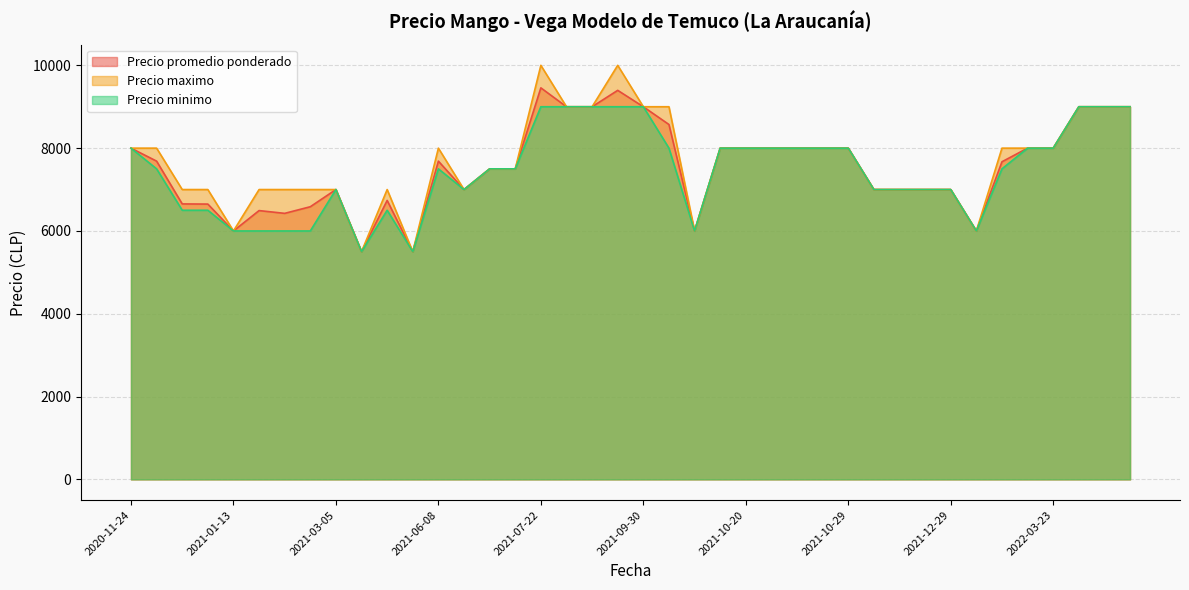

True or false: Precio maximo and Precio minimo intersect in this chart.

False